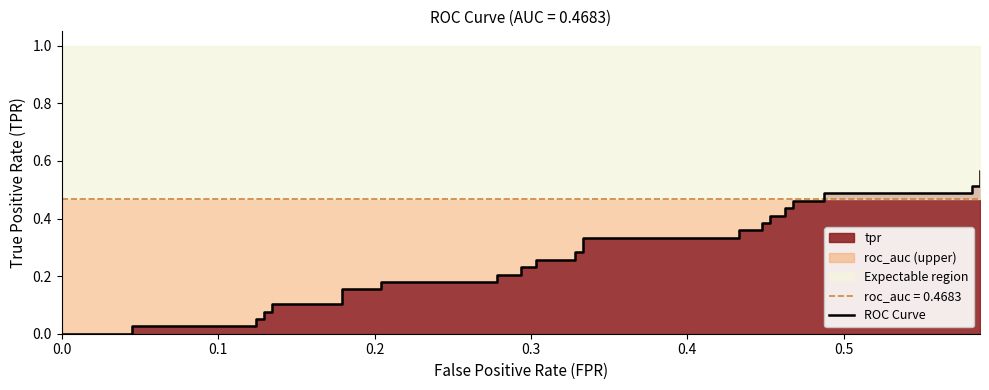

True or false: the data has more than 0 interior local peaks.

False